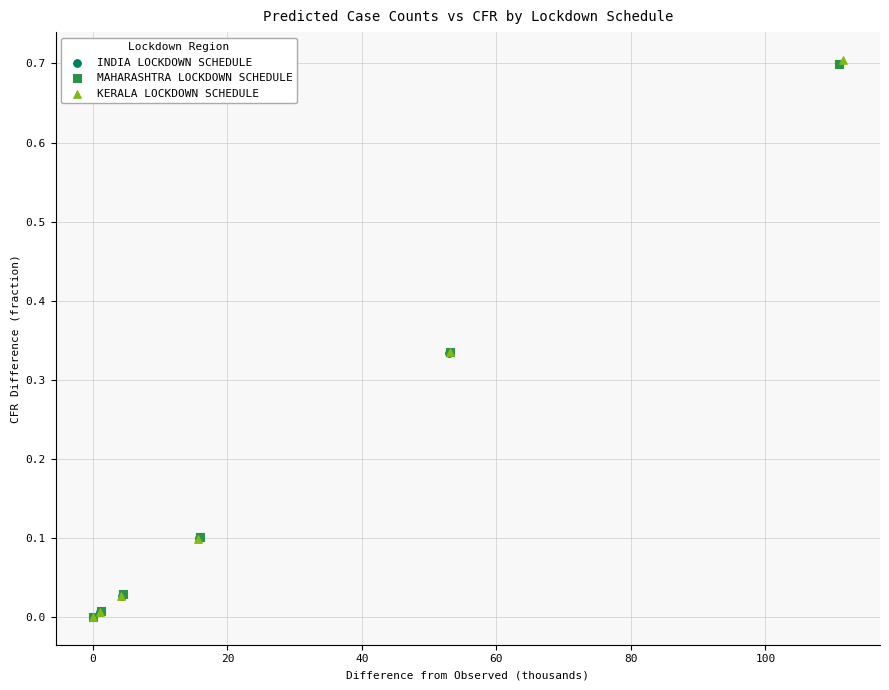

Which series has the largest Y range (max minus min)?

KERALA LOCKDOWN SCHEDULE